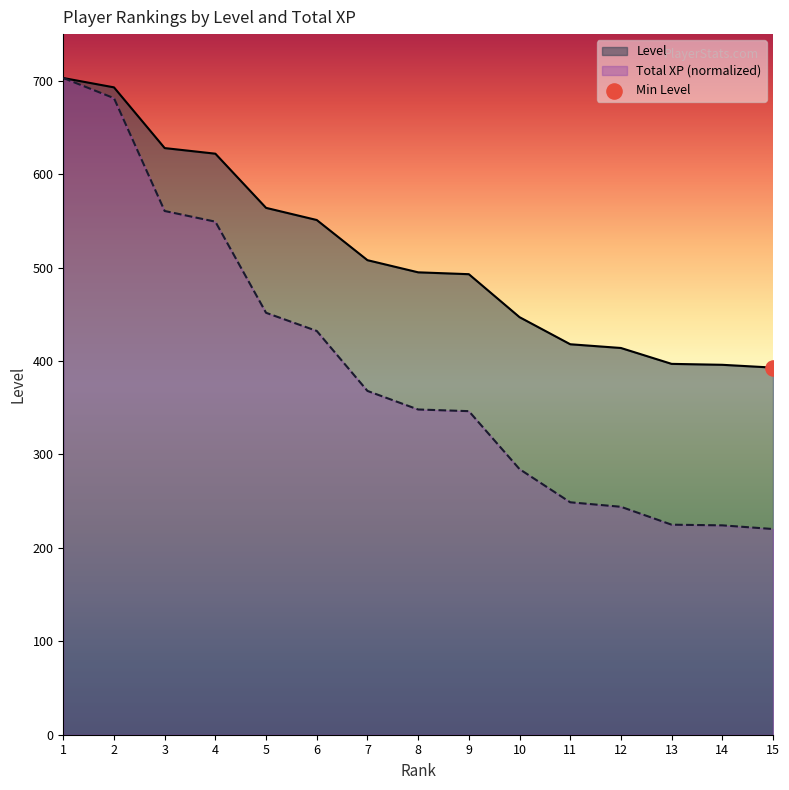

At how many categories does at least one series exceed 590?

4